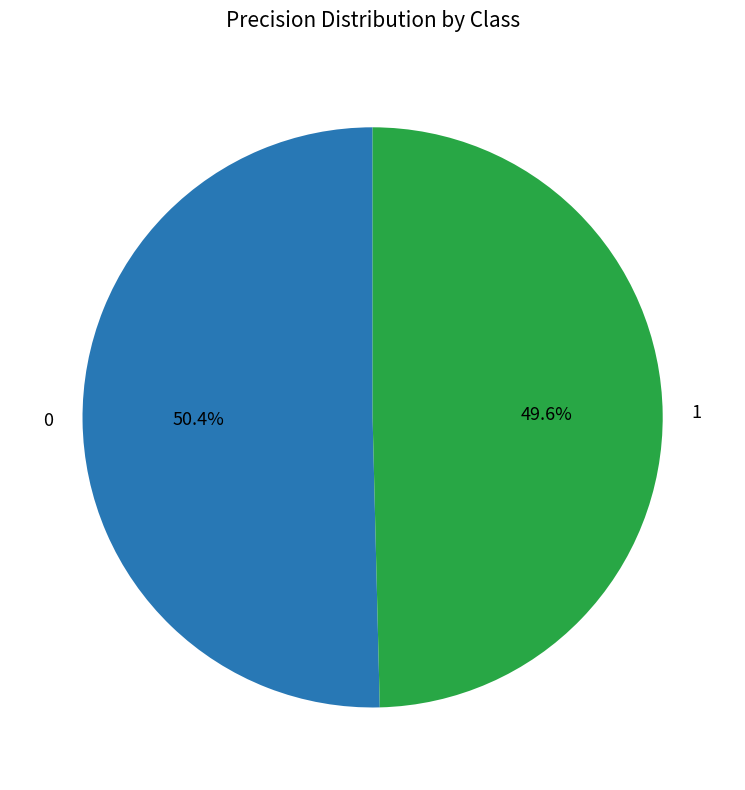

Is 0 the majority of the pie?

Yes